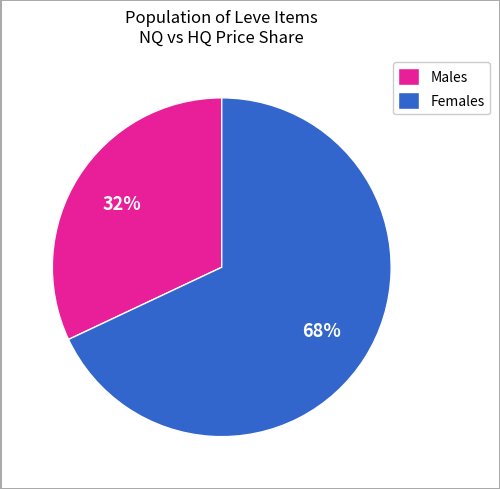

To the nearest percent, what is the average slice percentage?

50%